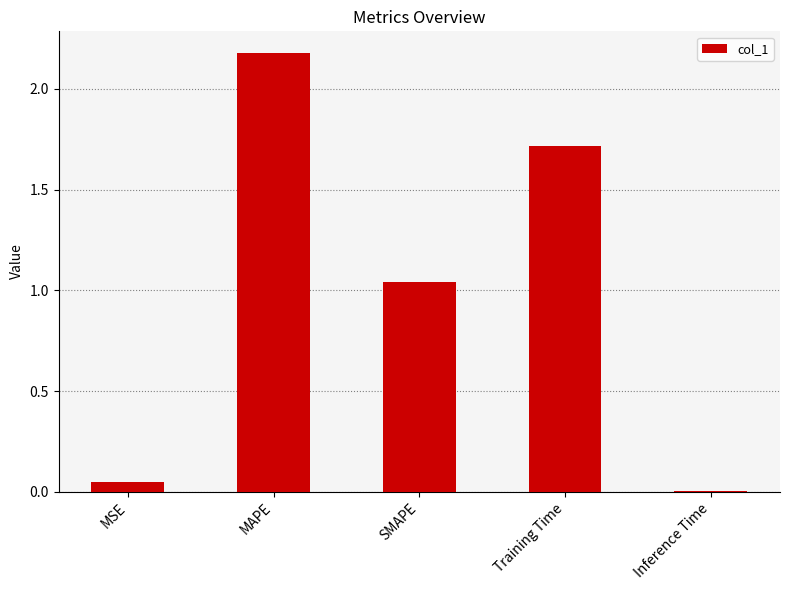

What is the change in value from MSE to MAPE?

+2.1